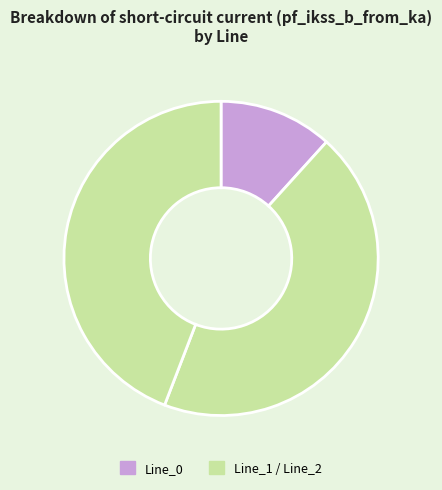

How many segments does this pie chart have?

3